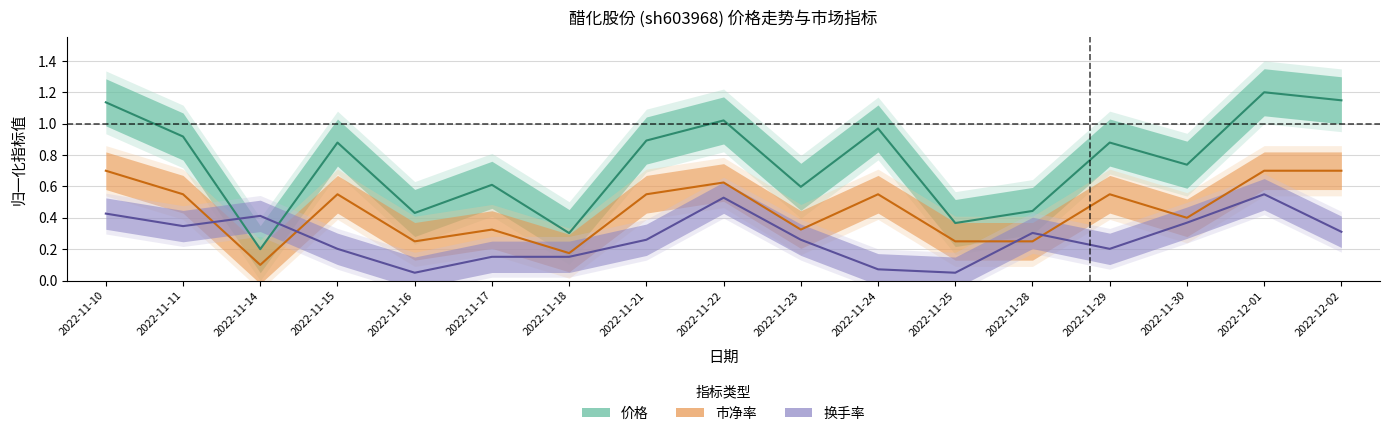

Where is 换手率 nearest to the value 0?

2022-11-16